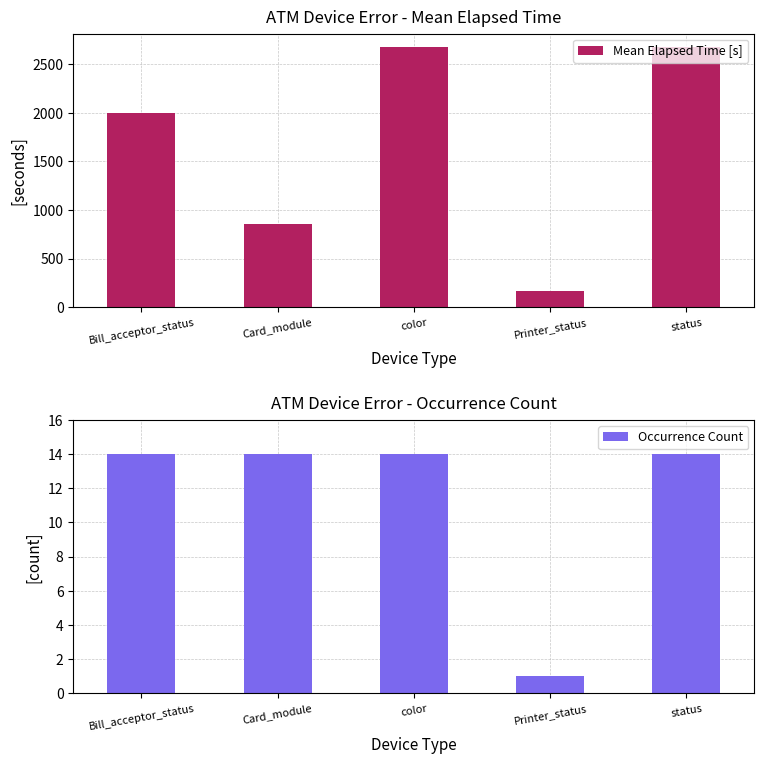

What is the average value of the Mean Elapsed Time [s] series?

1673.8